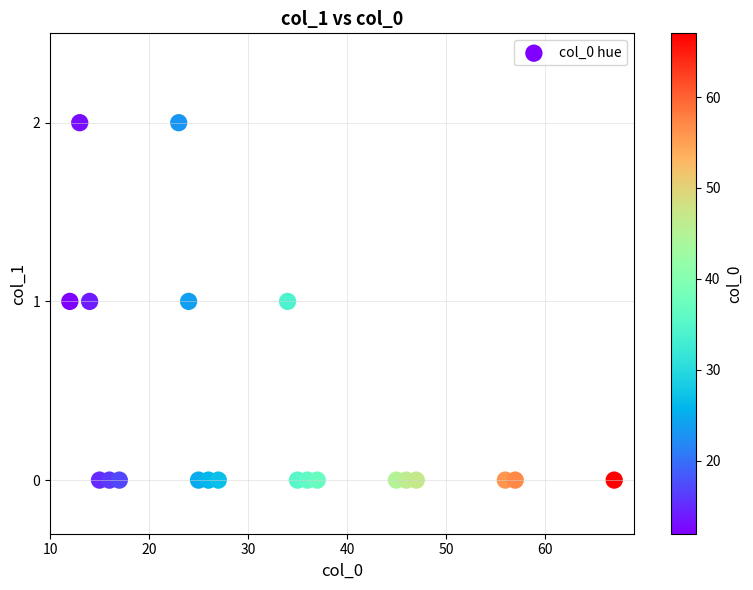

What is the range of X values (max minus min)?

55